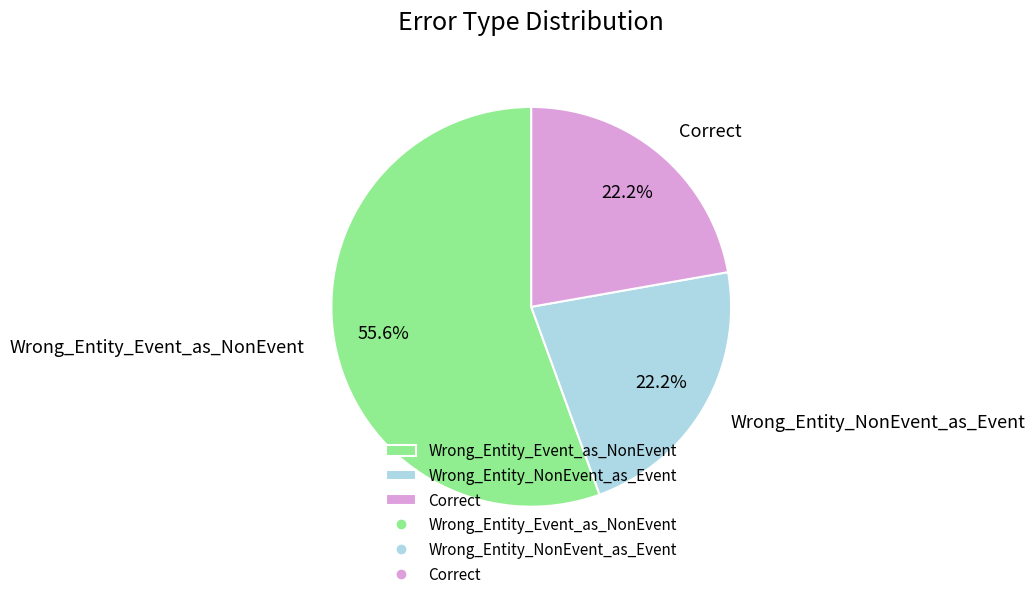

Combined, what portion of the pie is Wrong_Entity_NonEvent_as_Event and Wrong_Entity_Event_as_NonEvent?

77.8%